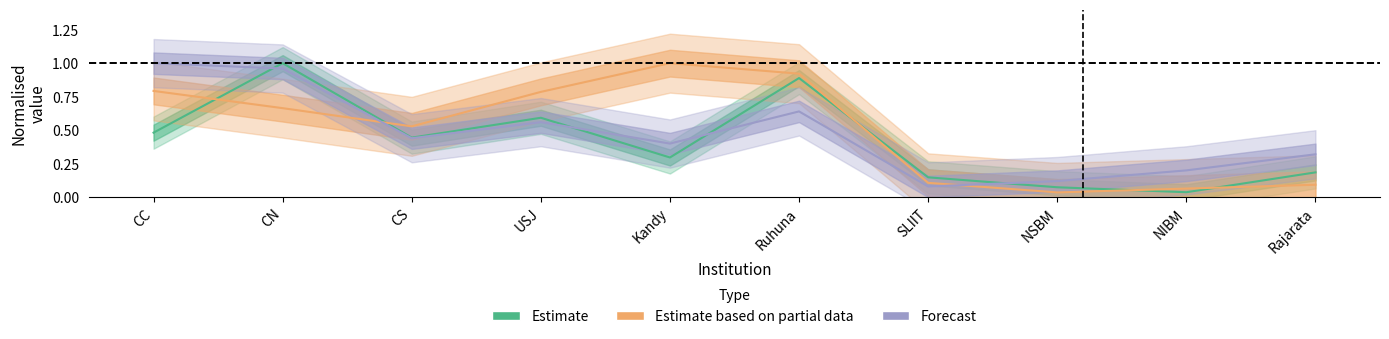

Is this an area chart (filled region under the line)?

No